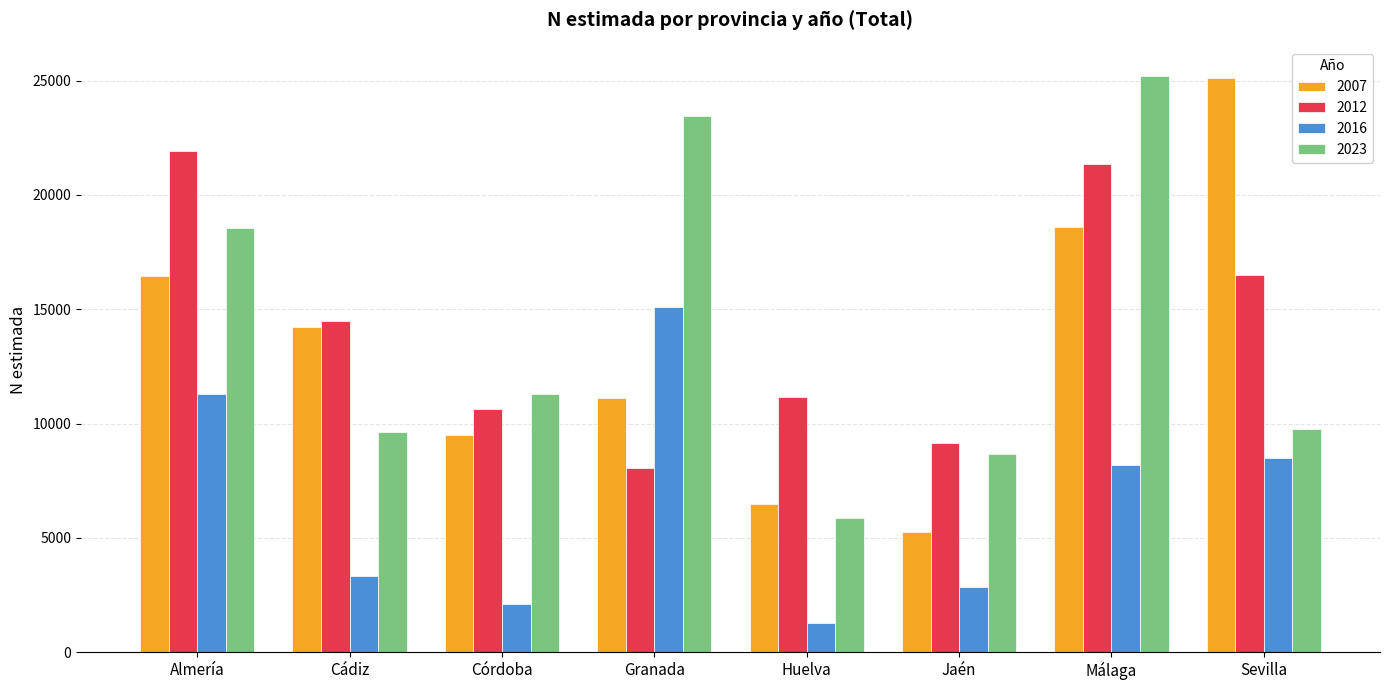

Are the bars horizontal?

No